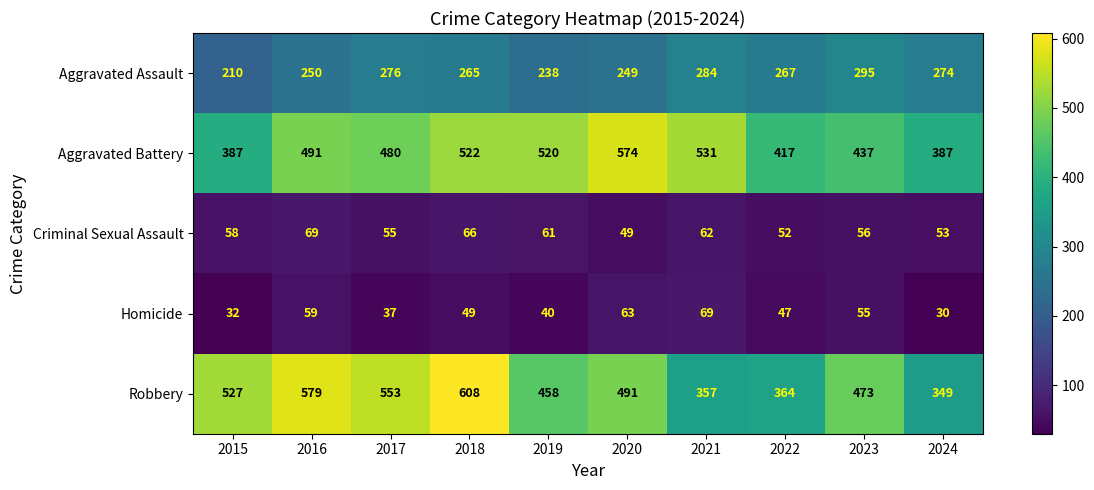

What is the difference between the second highest and second lowest values in the Homicide series?

31